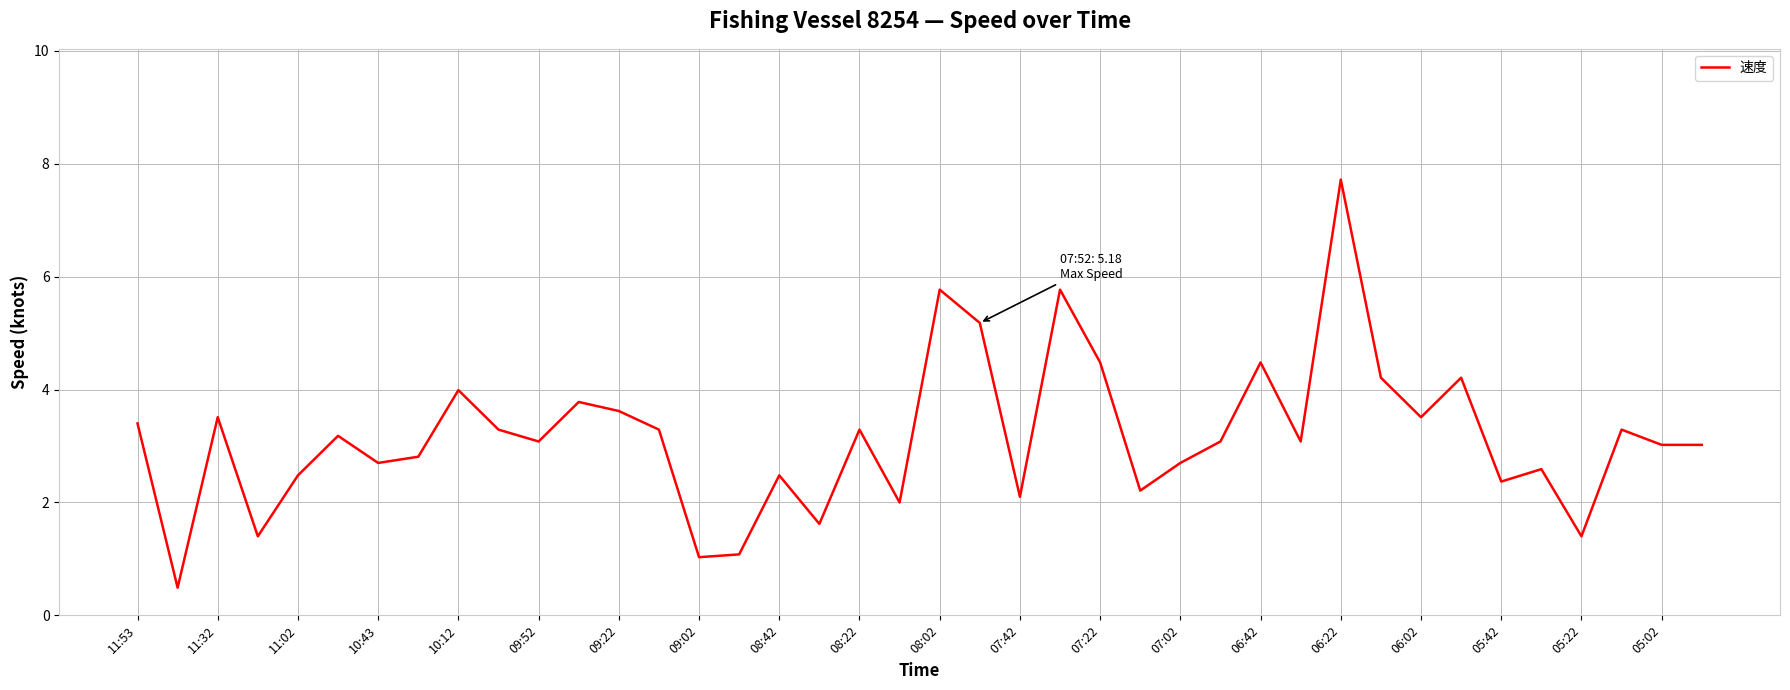

What is the difference between the maximum and minimum values?

7.2